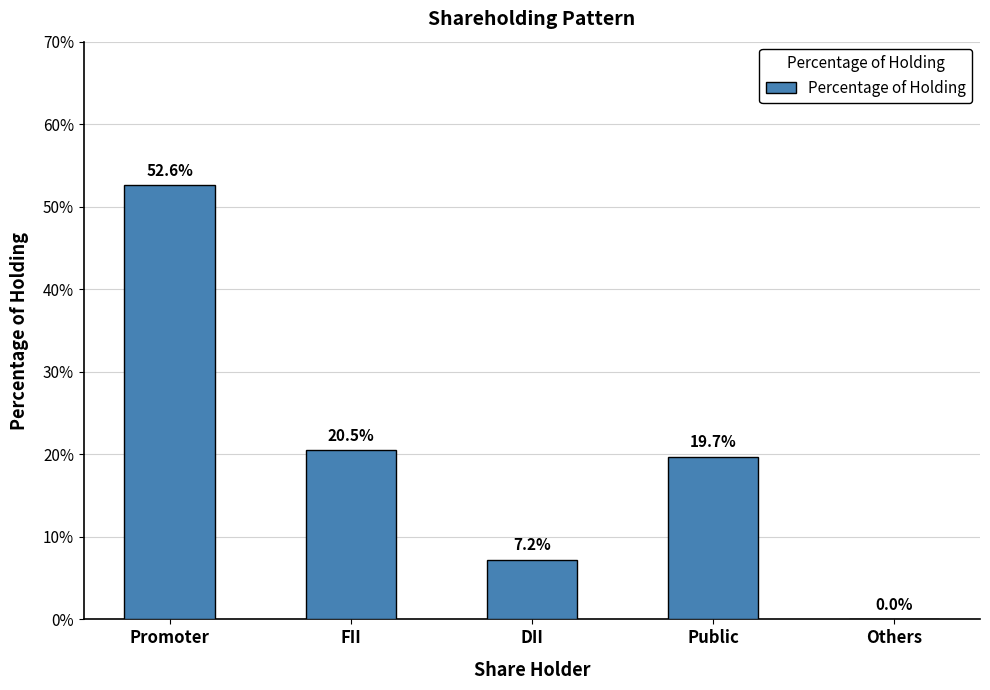

Where is the data nearest to the value 26?

FII